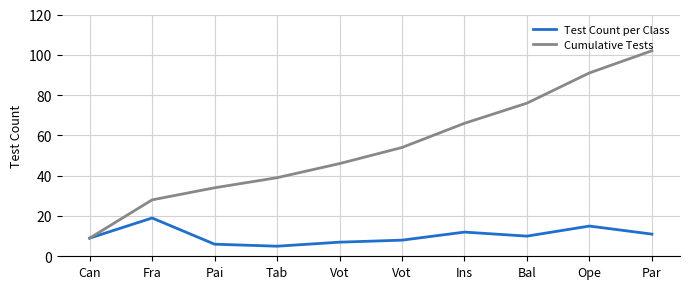

Which series has the largest total across all categories?

Cumulative Tests